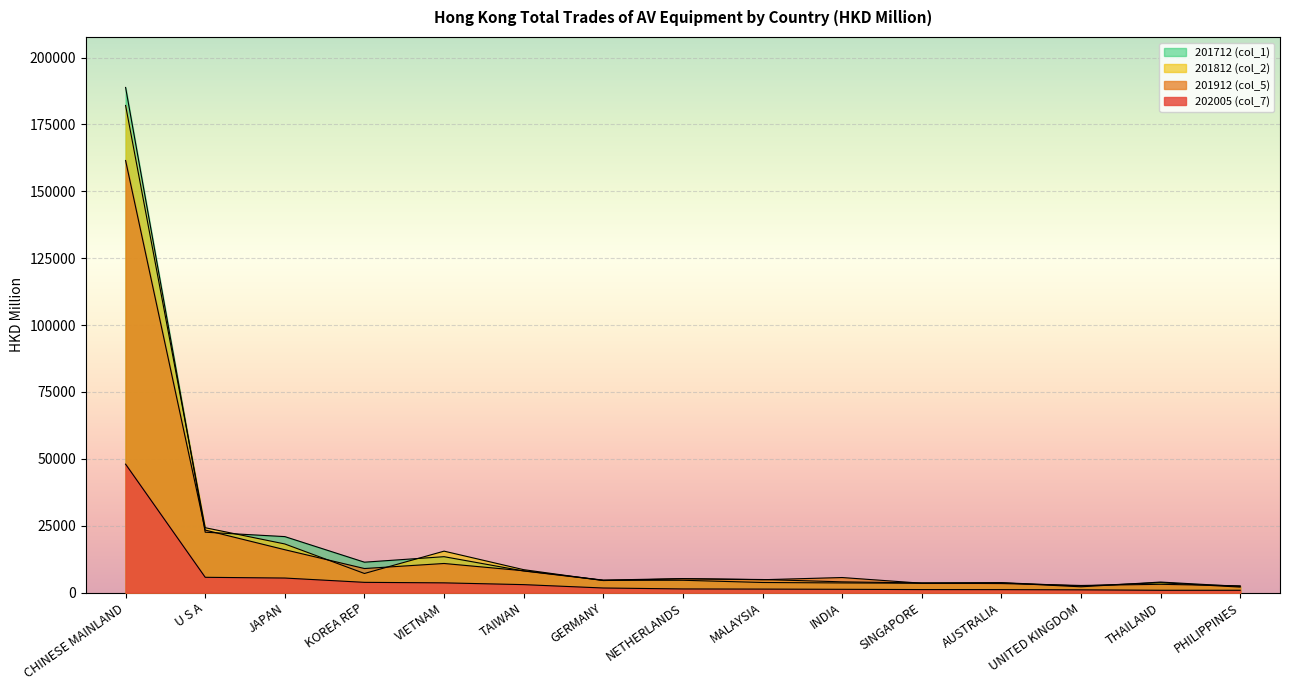

Rank the series at U S A from highest to lowest value.

201812 (col_2), 201912 (col_5), 201712 (col_1), 202005 (col_7)